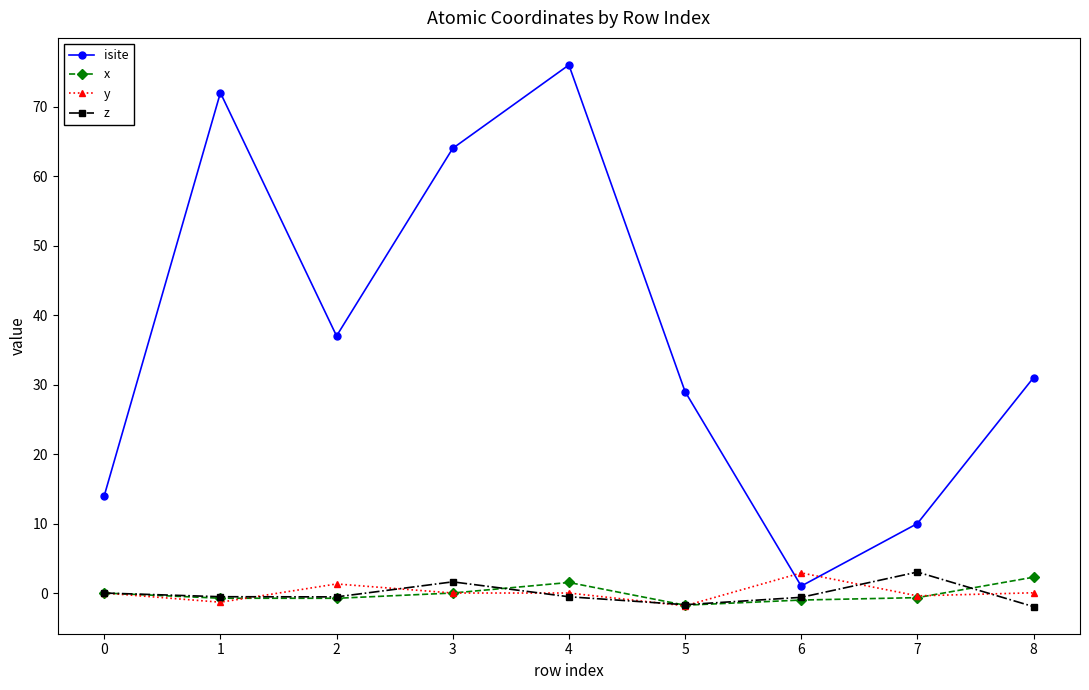

How many data points does each series have?

9